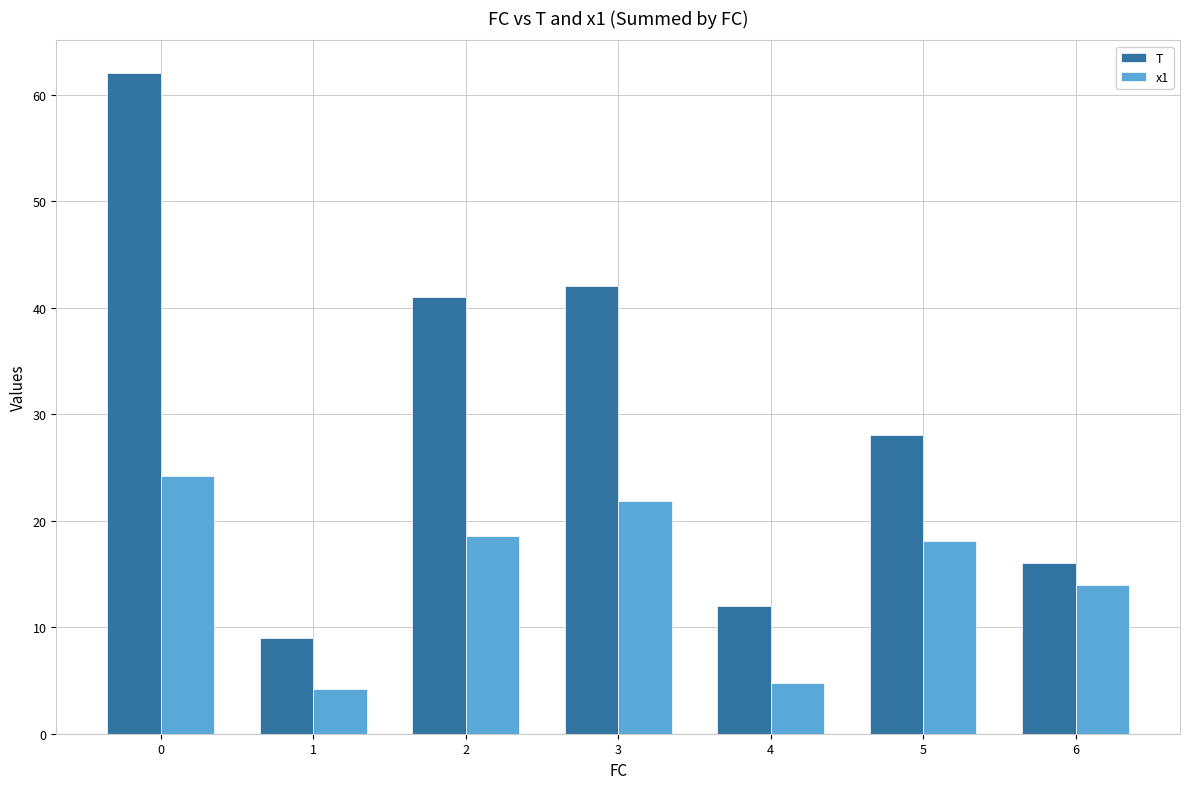

The T series shows 4.7 at 1. True or false?

False